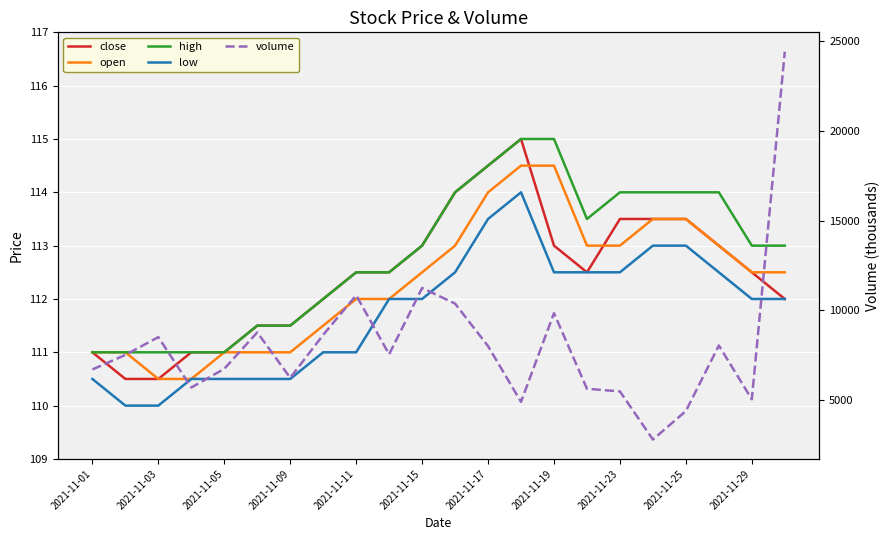

Between 2021-11-29 and 13, which series saw the biggest shift?

volume